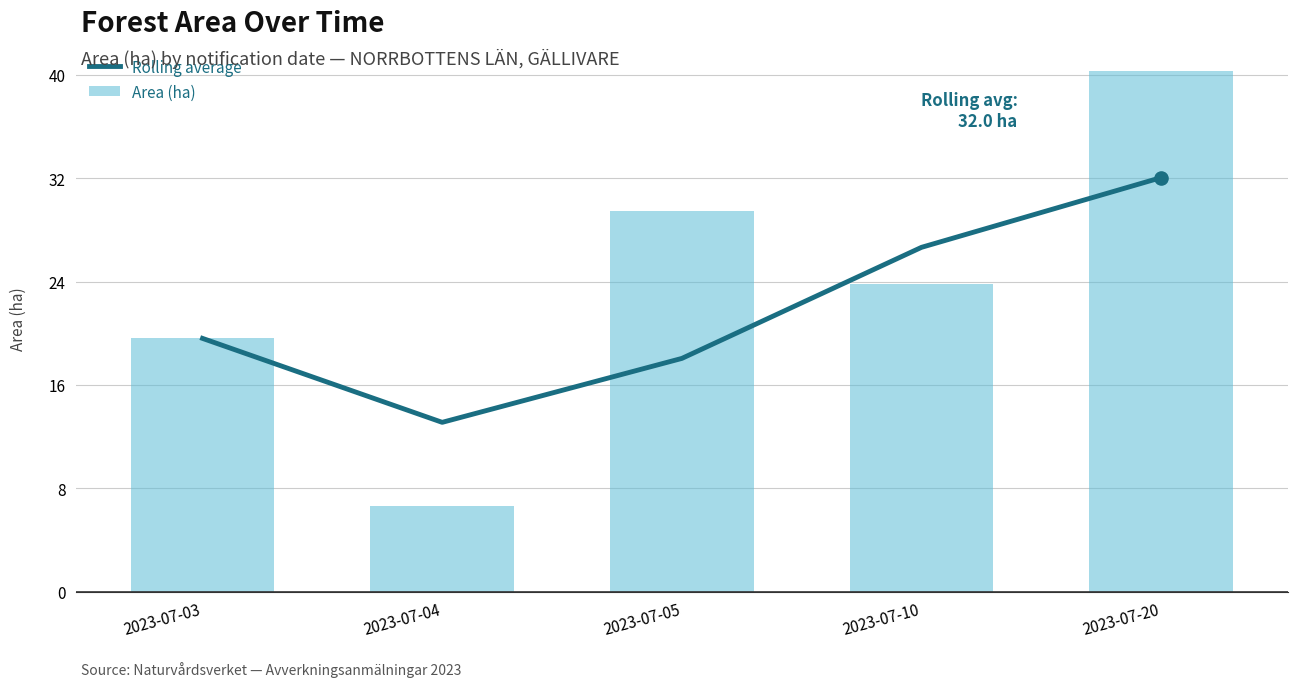

Which series contains the highest Y value?

Area (ha)